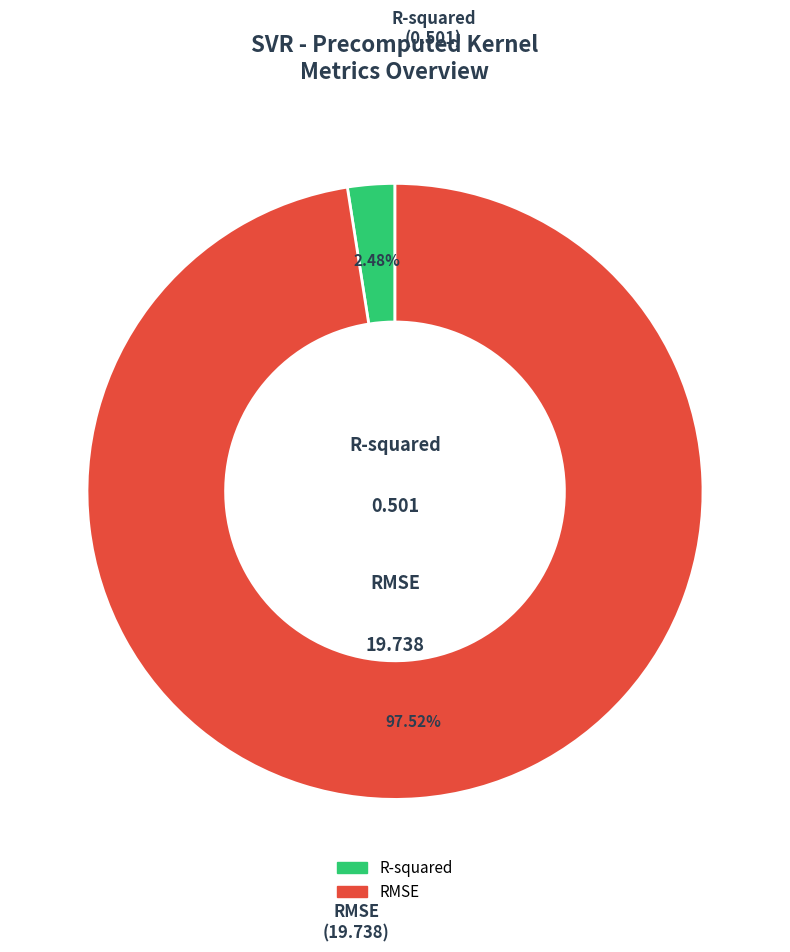

What is the majority slice?

RMSE